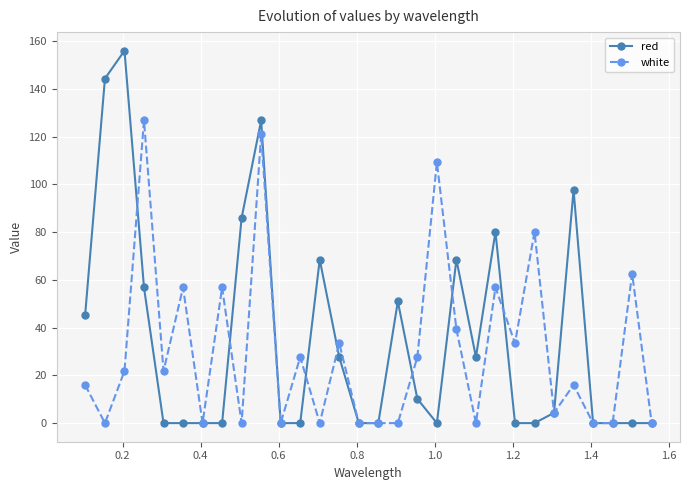

At how many categories does at least one series exceed 75?

9